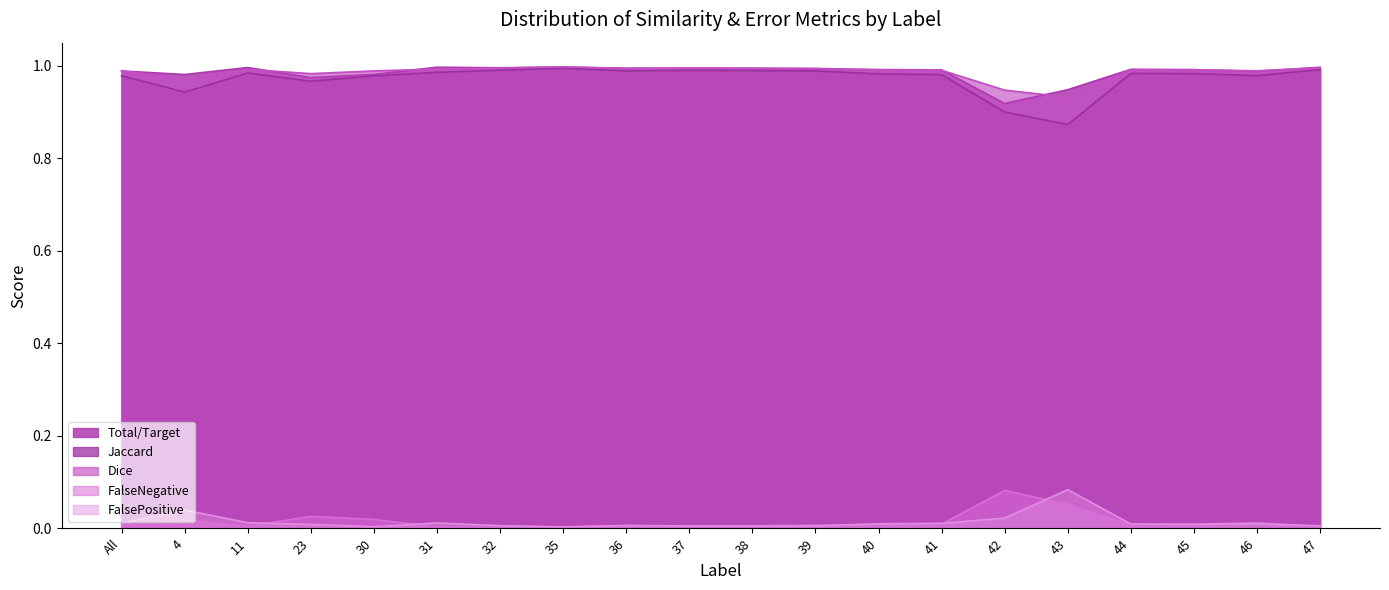

How many lines are shown in the chart?

5